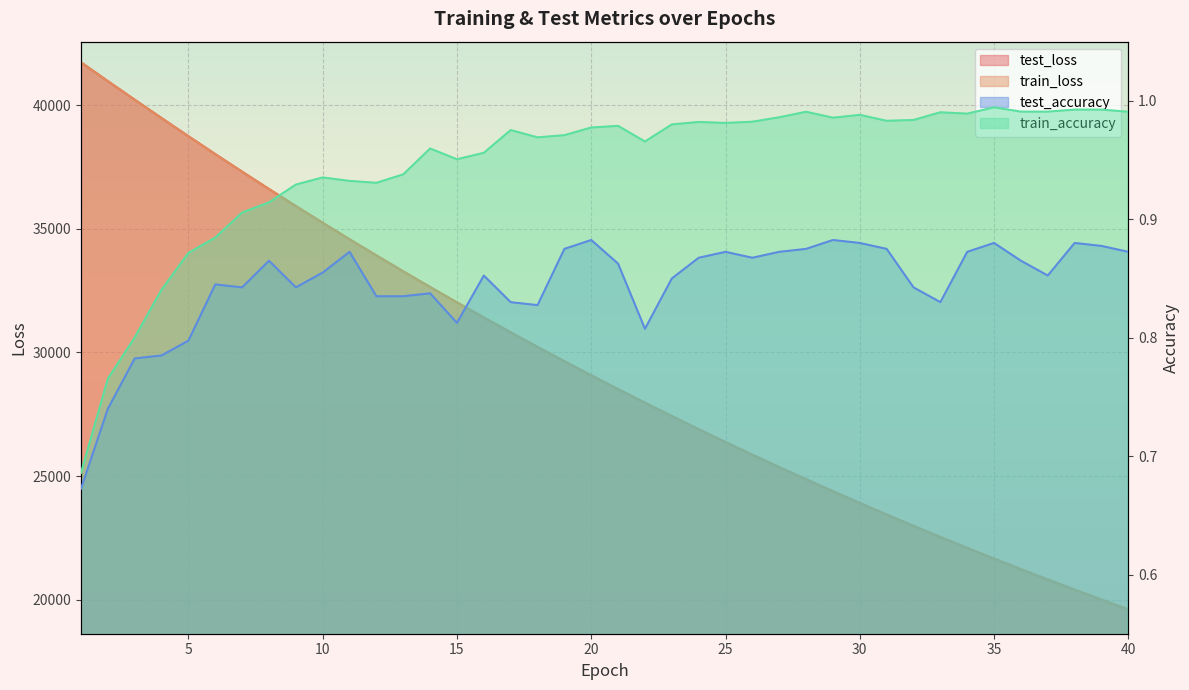

What is the difference between the second highest and minimum values in the test_loss series?

21357.2